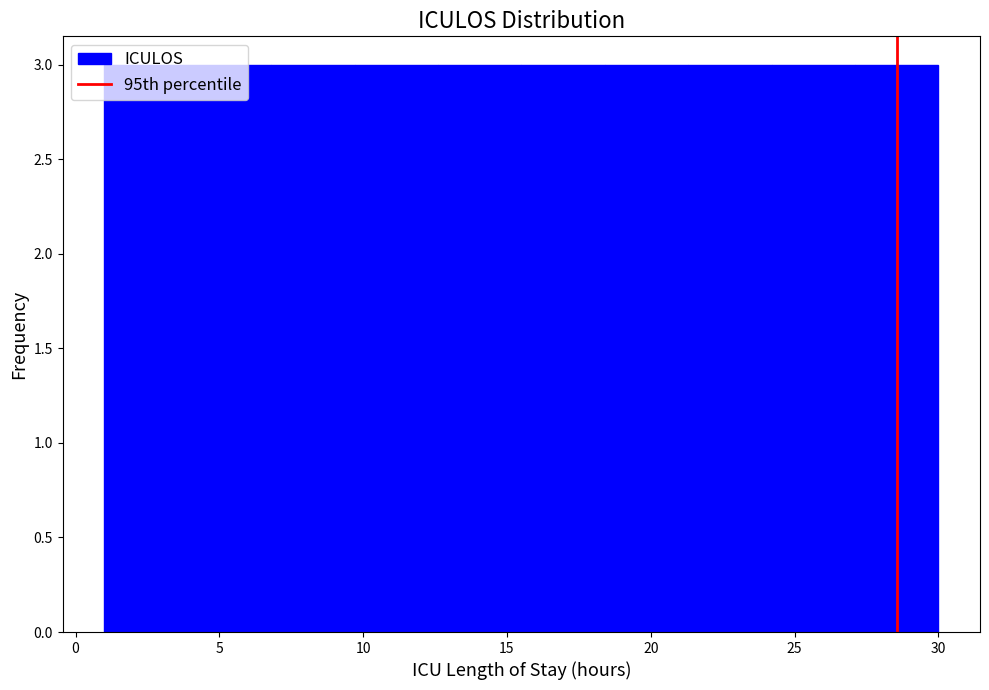

Reading left to right, transcribe this chart: for each bar, give the range it covers on the x-axis and its height. Neither the bar edges nor the heights are printed on the chart, so give them approximately, as read against the axes.

1.0 to 3.9: 3
3.9 to 6.8: 3
6.8 to 9.7: 3
9.7 to 12.6: 3
12.6 to 15.5: 3
15.5 to 18.4: 3
18.4 to 21.3: 3
21.3 to 24.2: 3
24.2 to 27.1: 3
27.1 to 30.0: 3